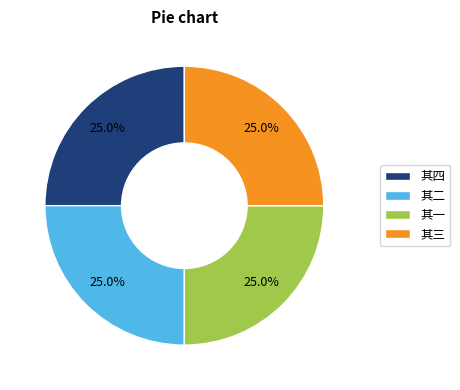

Is there a majority slice in this chart?

No